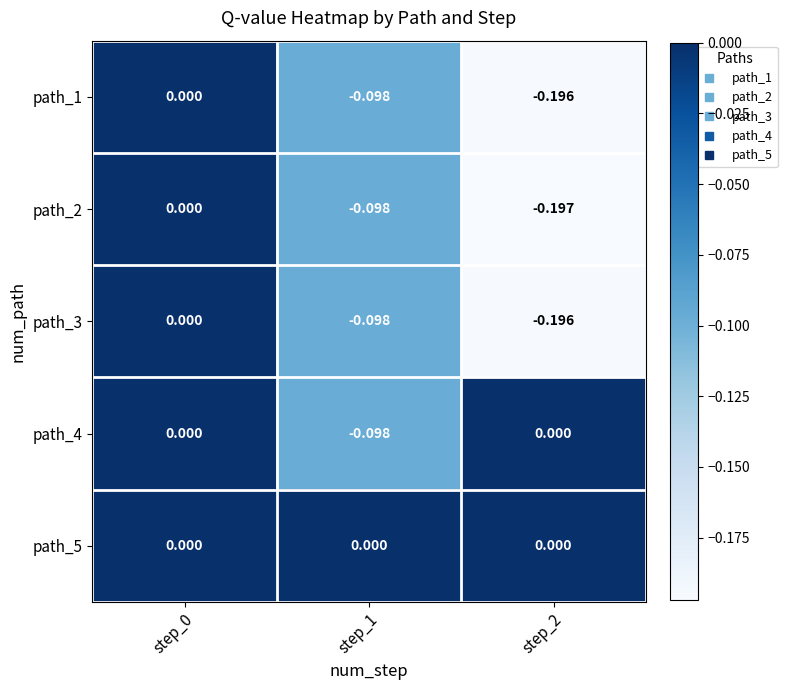

Is the value of path_2 at step_1 greater than the value of path_1 at step_2?

Yes